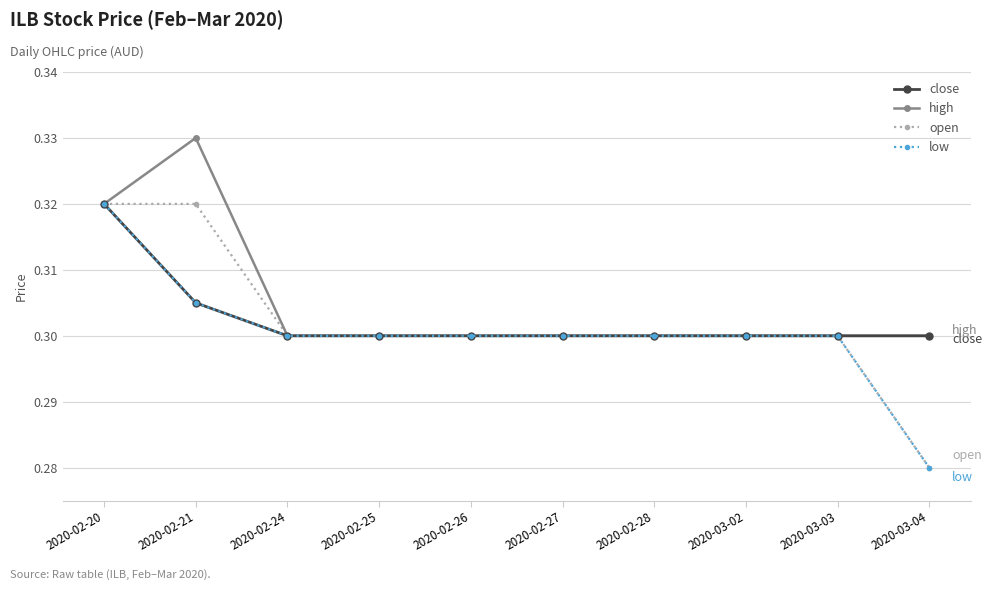

True or false: low has a value of 0.3 at 2020-02-28.

True